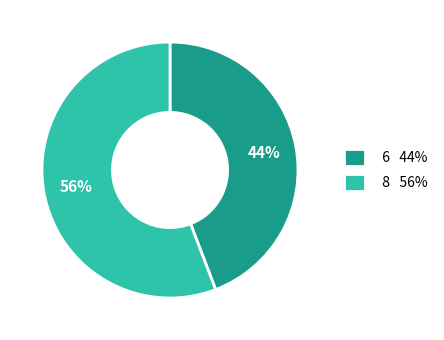

What is the largest slice in the pie chart?

8 56%